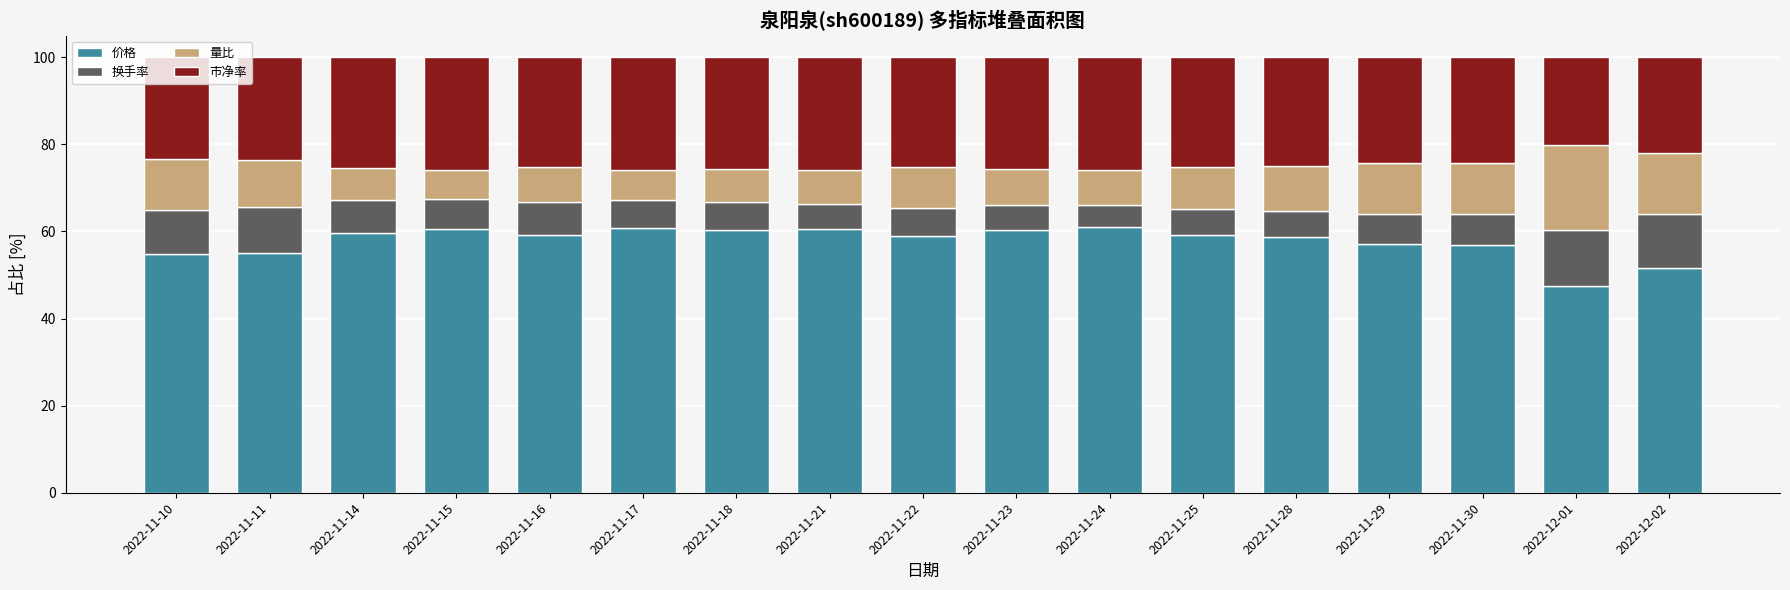

Which category has the lowest value in the 价格 series?

2022-12-01